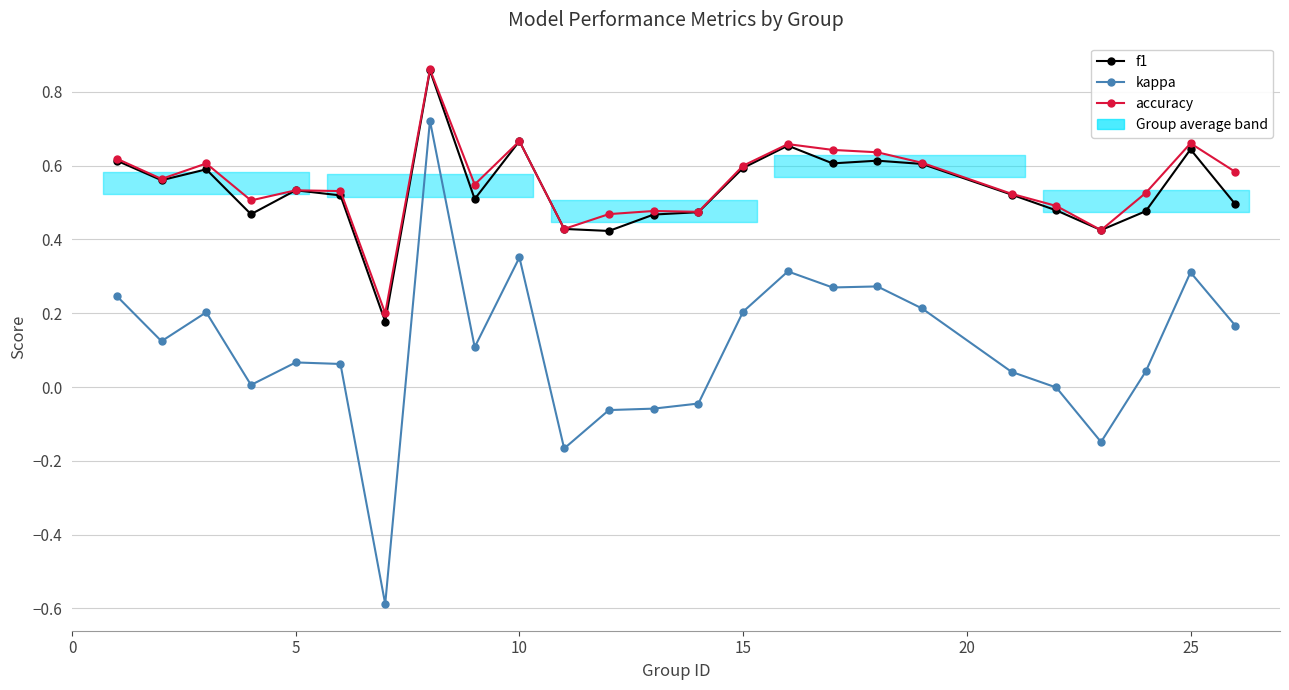

True or false: f1 and kappa intersect in this chart.

False